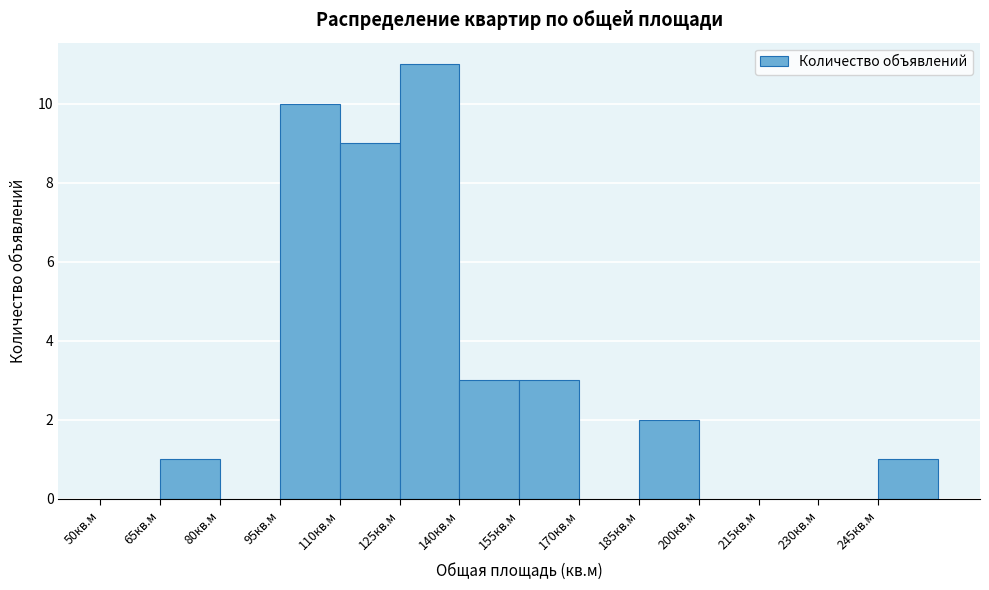

Which range on the x-axis has the tallest bar?

125 to 140